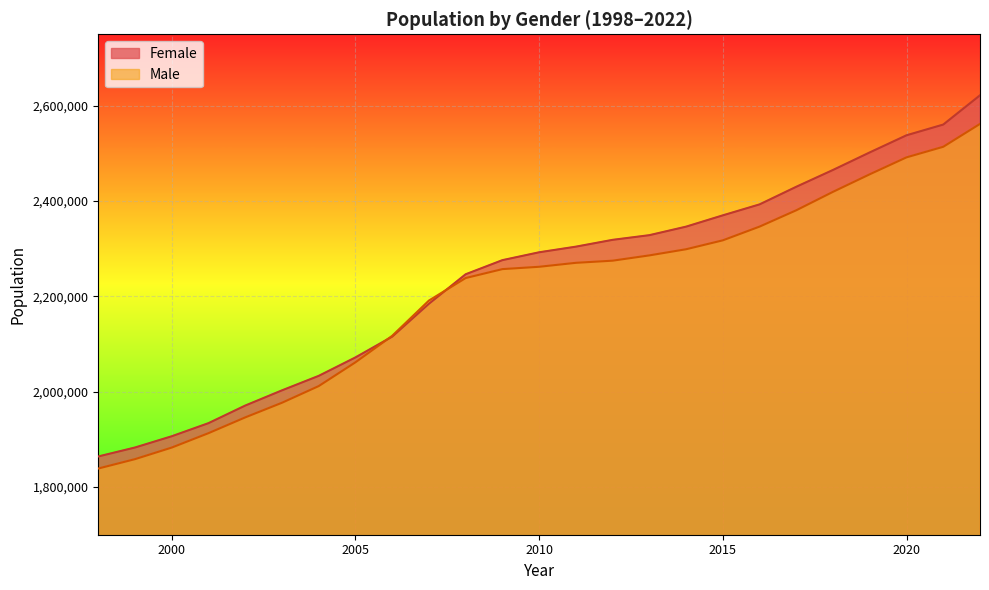

What is the sum of the Female values at 2008 and 2020?

4784600